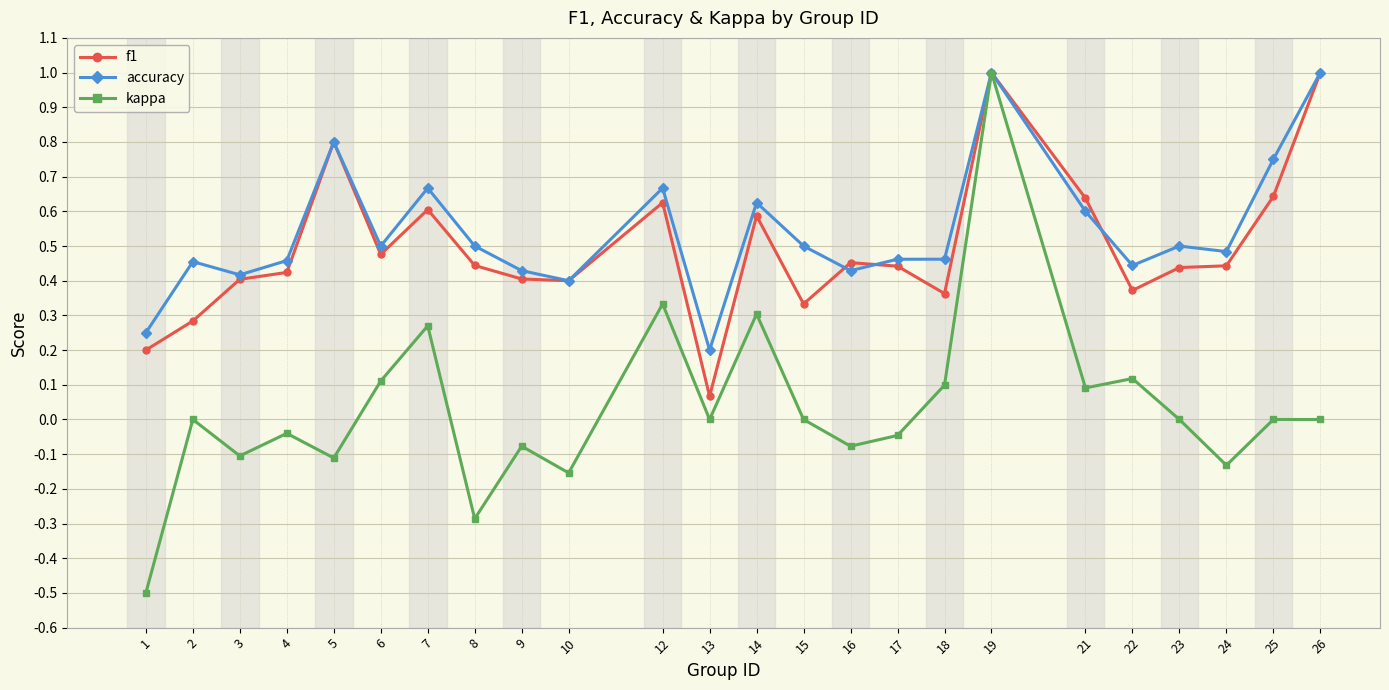

Which series changed the most between 15 and 26?

f1